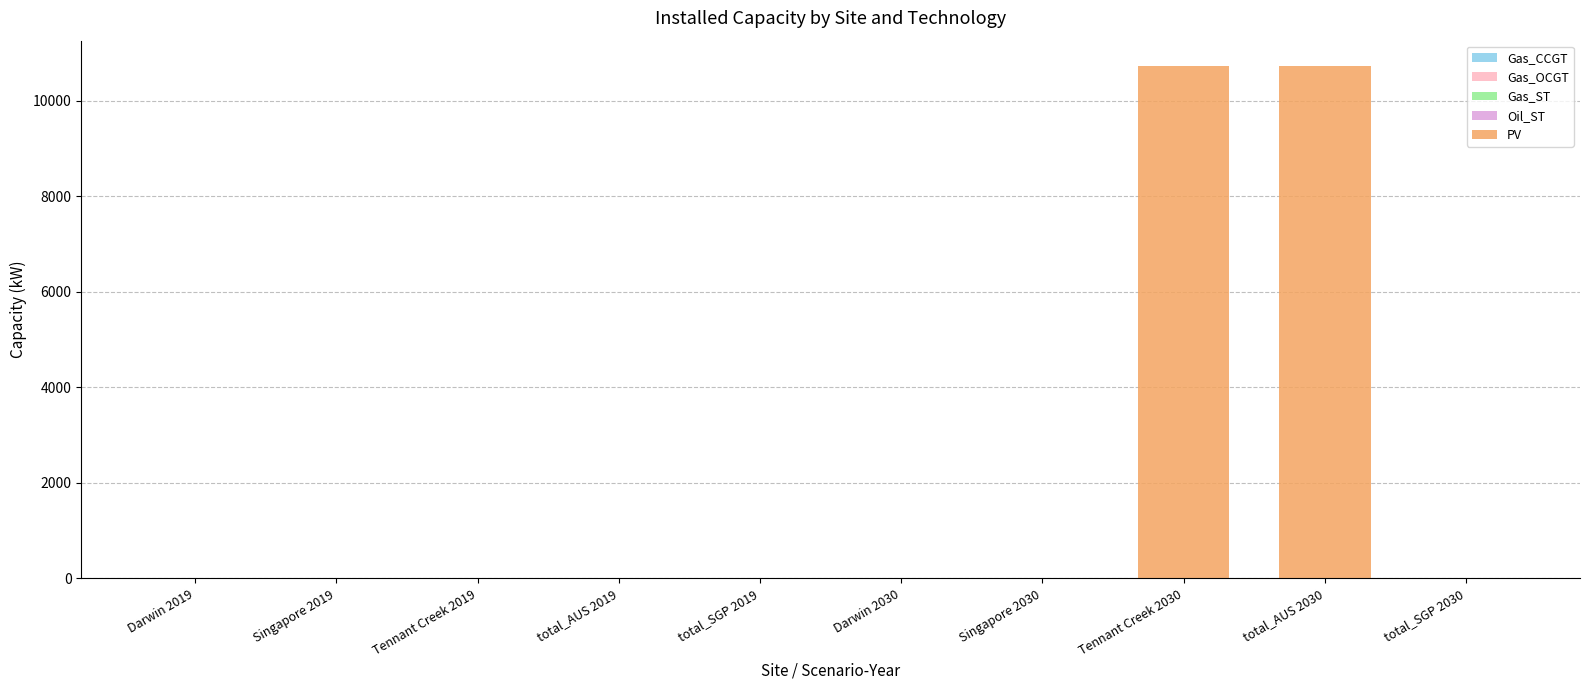

Reading right to left, extract all data points from this chart.

total_SGP 2030=0.0	total_AUS 2030=10722.8	Tennant Creek 2030=10722.8	Singapore 2030=0.0	Darwin 2030=0.0	total_SGP 2019=0.0	total_AUS 2019=0.0	Tennant Creek 2019=0.0	Singapore 2019=0.0	Darwin 2019=0.0